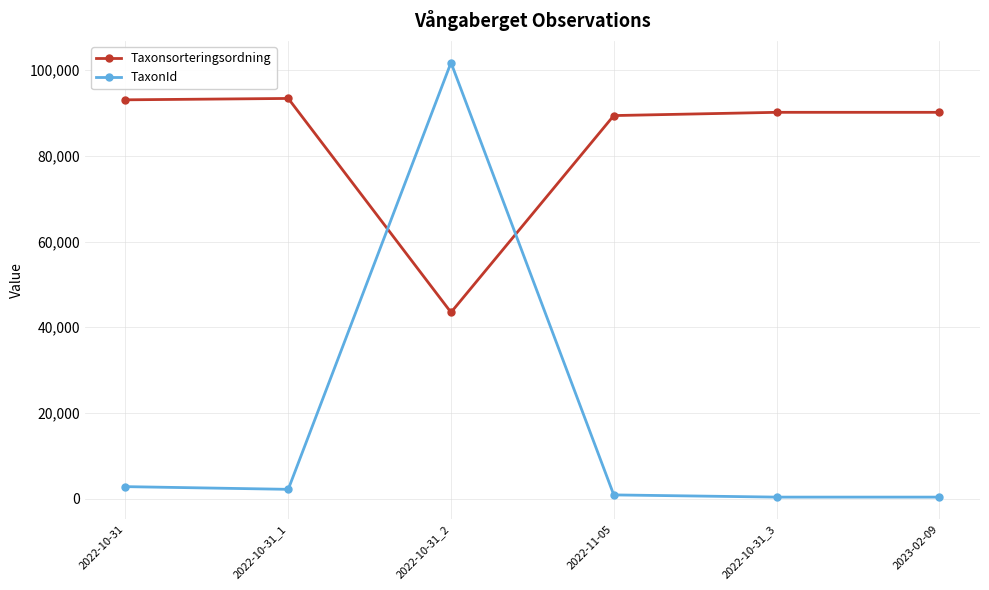

What is the total value across all series at 2022-10-31?

95864